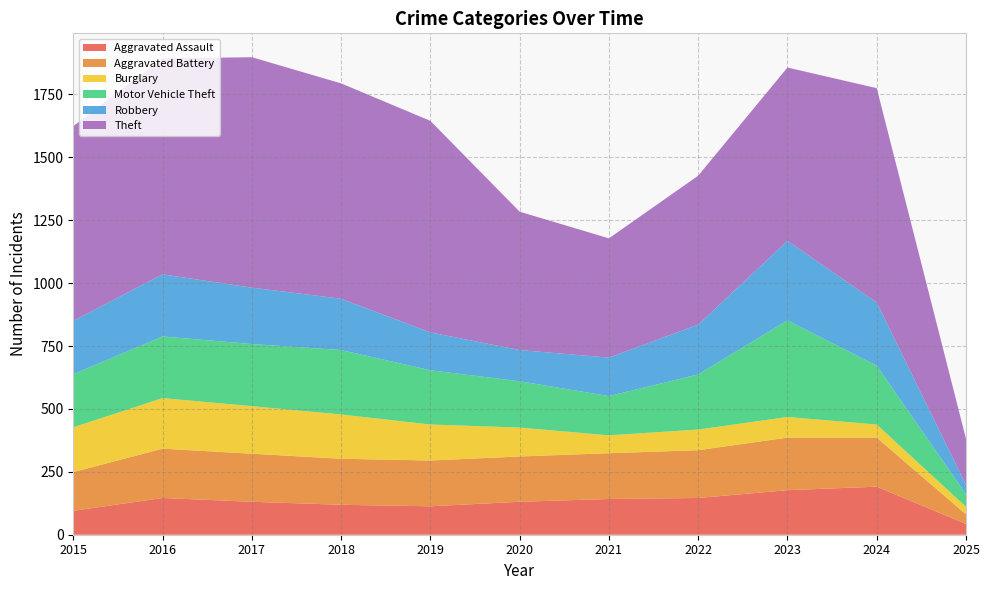

Reading left to right, extract all data points from this chart.

Aggravated Assault: 2015=95	2016=146	2017=131	2018=119	2019=113	2020=131	2021=142	2022=146	2023=177	2024=191	2025=43
Aggravated Battery: 2015=154	2016=196	2017=191	2018=183	2019=182	2020=180	2021=182	2022=190	2023=209	2024=195	2025=38
Burglary: 2015=178	2016=201	2017=189	2018=176	2019=143	2020=115	2021=71	2022=82	2023=82	2024=52	2025=30
Motor Vehicle Theft: 2015=211	2016=245	2017=247	2018=256	2019=216	2020=184	2021=156	2022=219	2023=384	2024=234	2025=50
Robbery: 2015=212	2016=247	2017=224	2018=204	2019=150	2020=124	2021=153	2022=198	2023=316	2024=251	2025=37
Theft: 2015=774	2016=858	2017=916	2018=856	2019=841	2020=550	2021=474	2022=592	2023=689	2024=852	2025=183